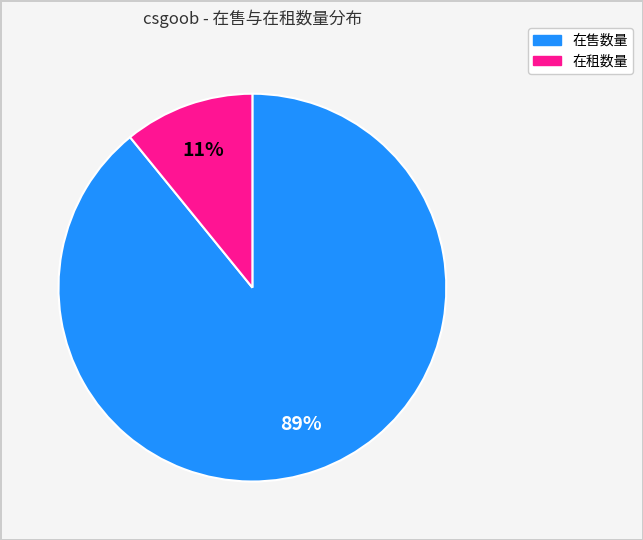

Is there any slice that represents more than half of the pie?

Yes